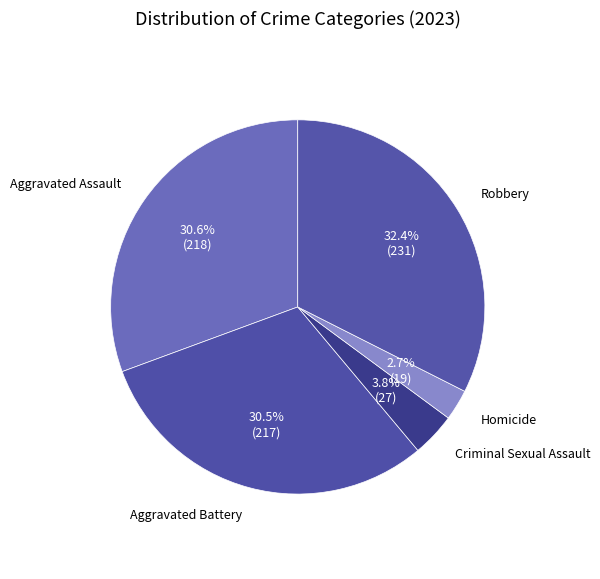

How many slices are in this pie chart?

5